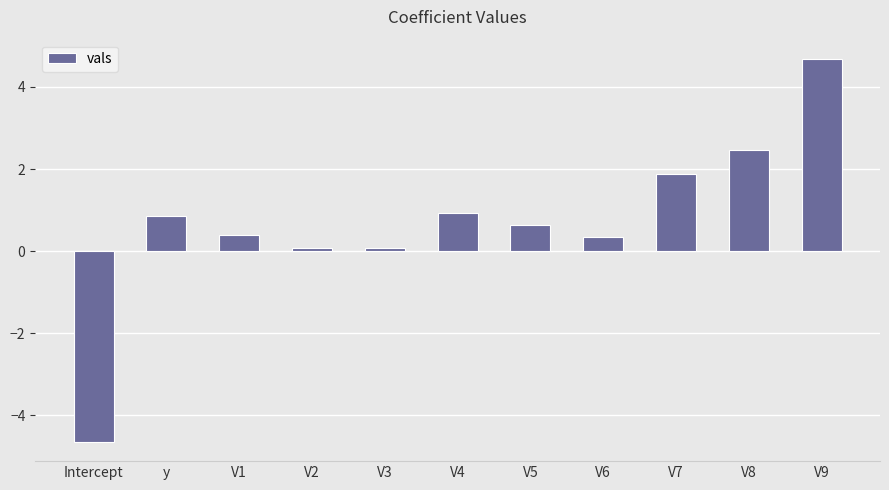

Reading left to right, extract all data points from this chart.

Intercept=-4.7	y=0.9	V1=0.4	V2=0.1	V3=0.1	V4=0.9	V5=0.6	V6=0.3	V7=1.9	V8=2.5	V9=4.7